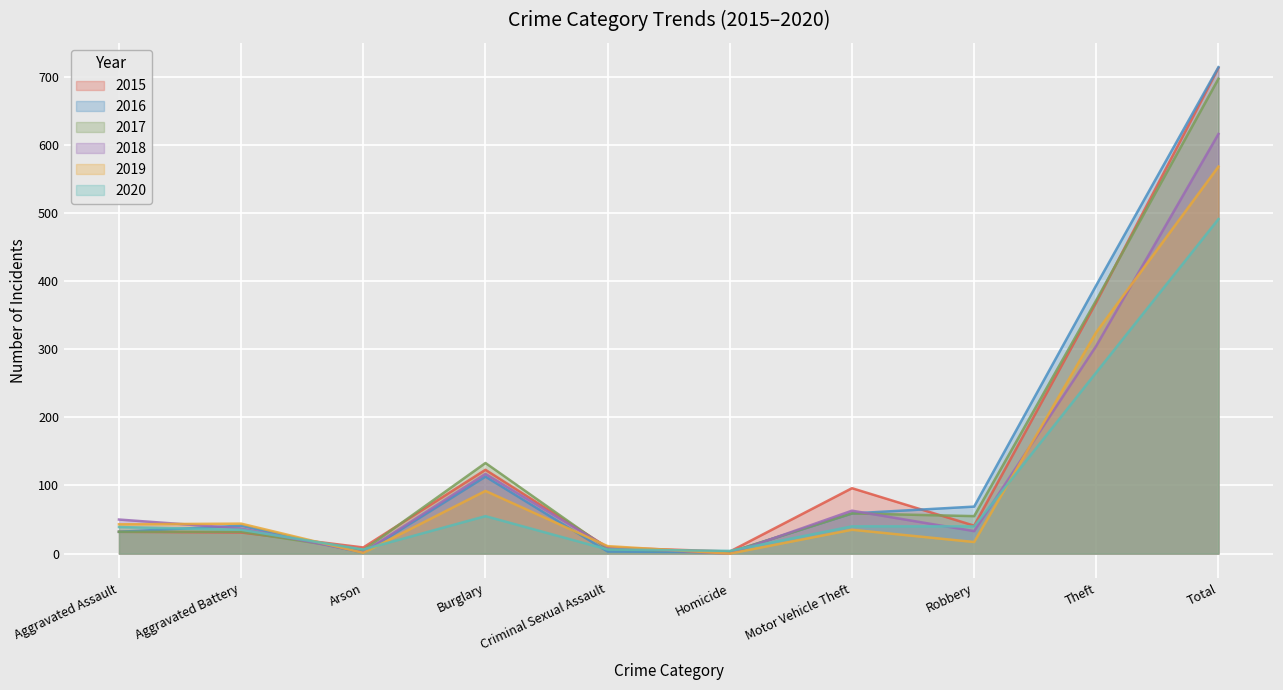

Where does the 2015 series first go above 41?

Burglary